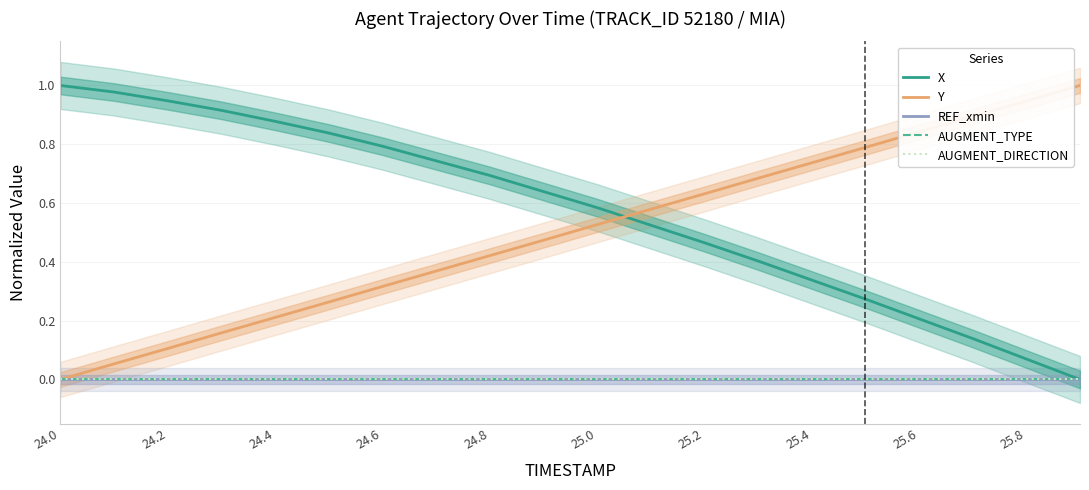

What is the value of the Y point at the 10th from the left?

0.5